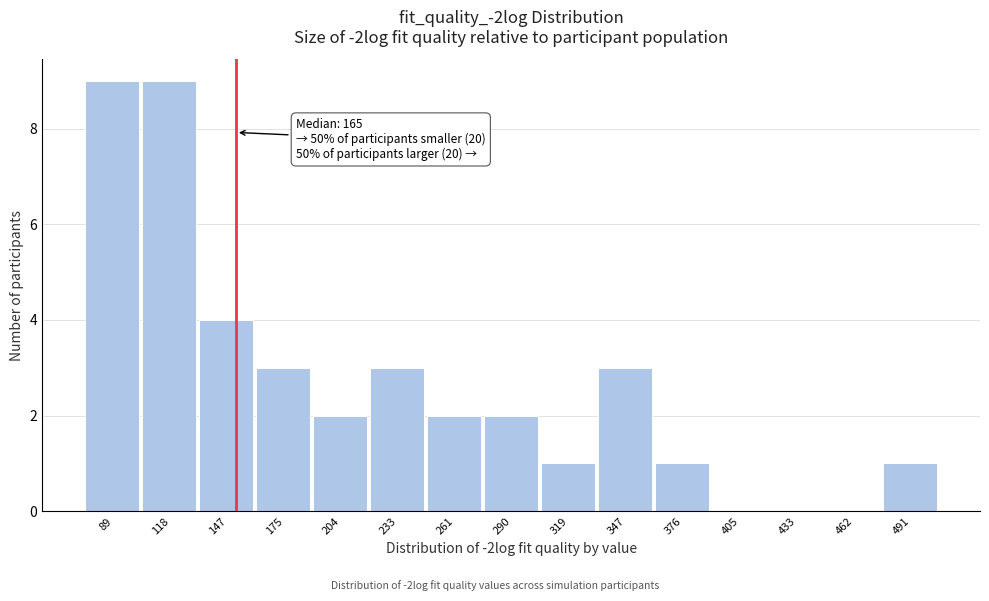

Reading right to left, list all the values displayed in this chart.

491=1	462=0	433=0	405=0	376=1	347=3	319=1	290=2	261=2	233=3	204=2	175=3	147=4	118=9	89=9